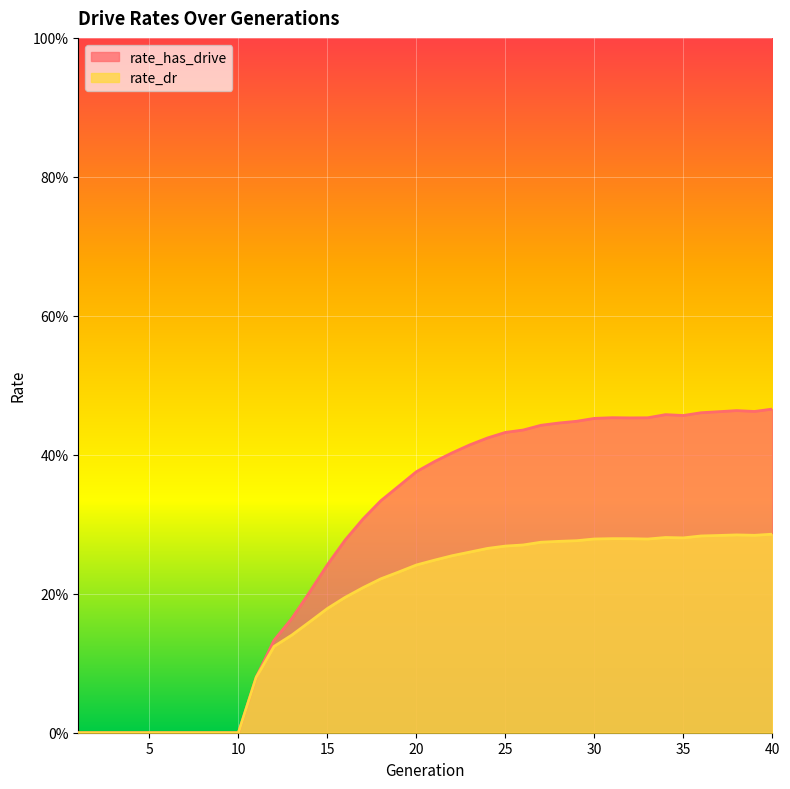

In rate_dr, how many points are higher than both neighbors (excluding endpoints)?

3